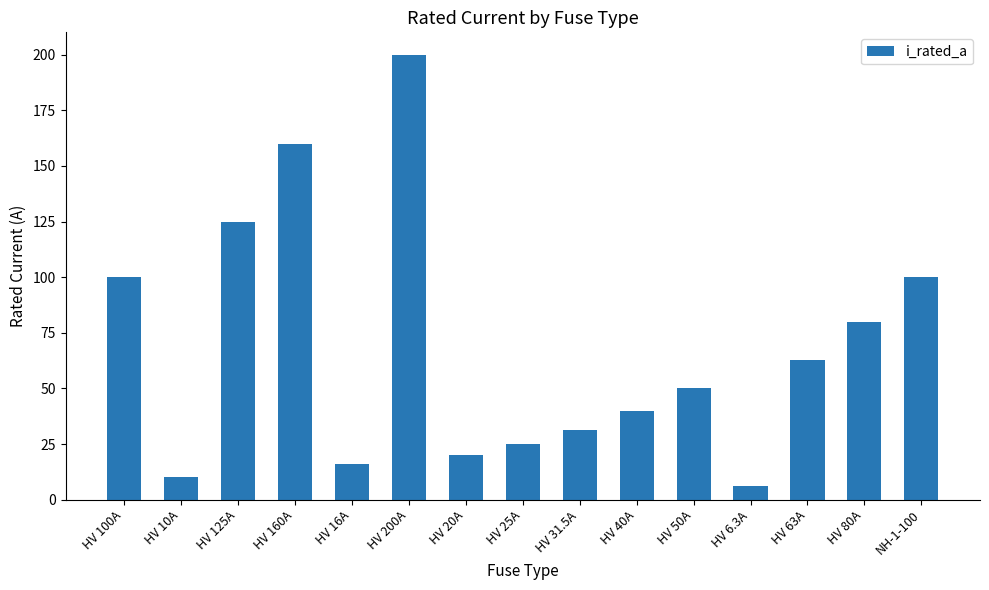

What is the label of the 6th bar from the right?

HV 40A